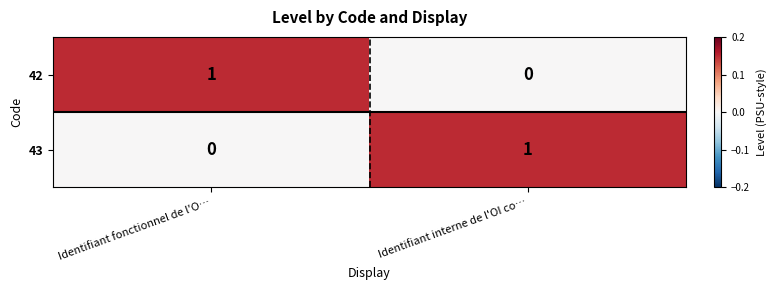

At Identifiant interne de l'OI co…, list the series in order from largest to smallest.

43, 42